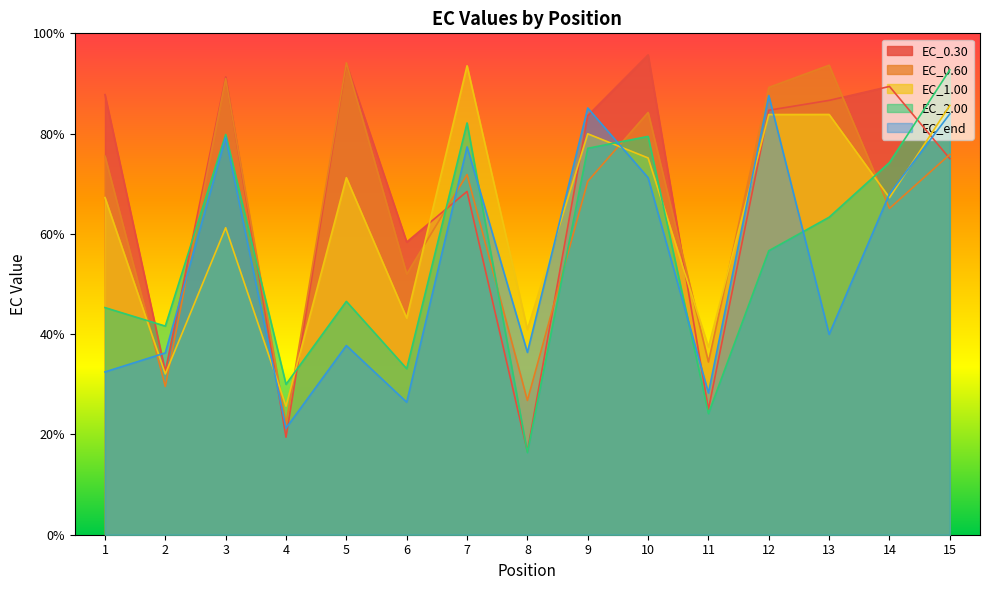

How many values in the EC_0.30 series exceed 83?

8